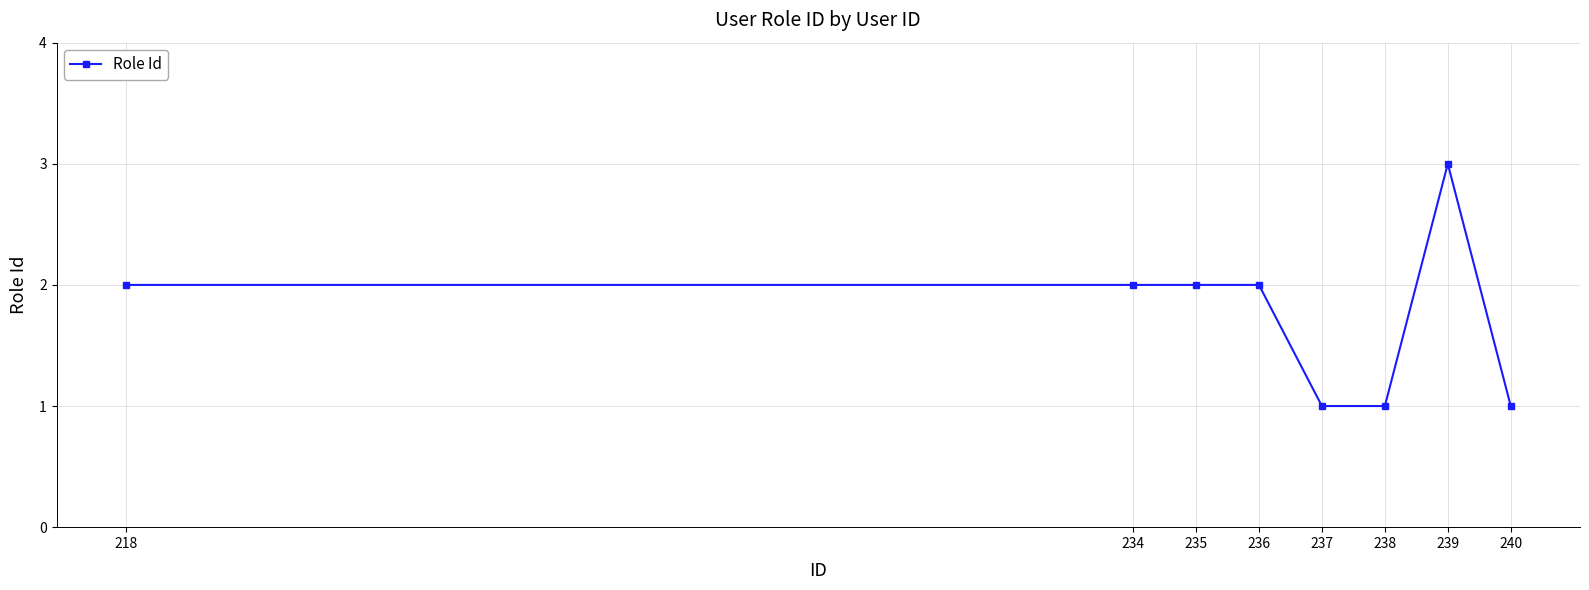

Count the number of data series in this chart.

1